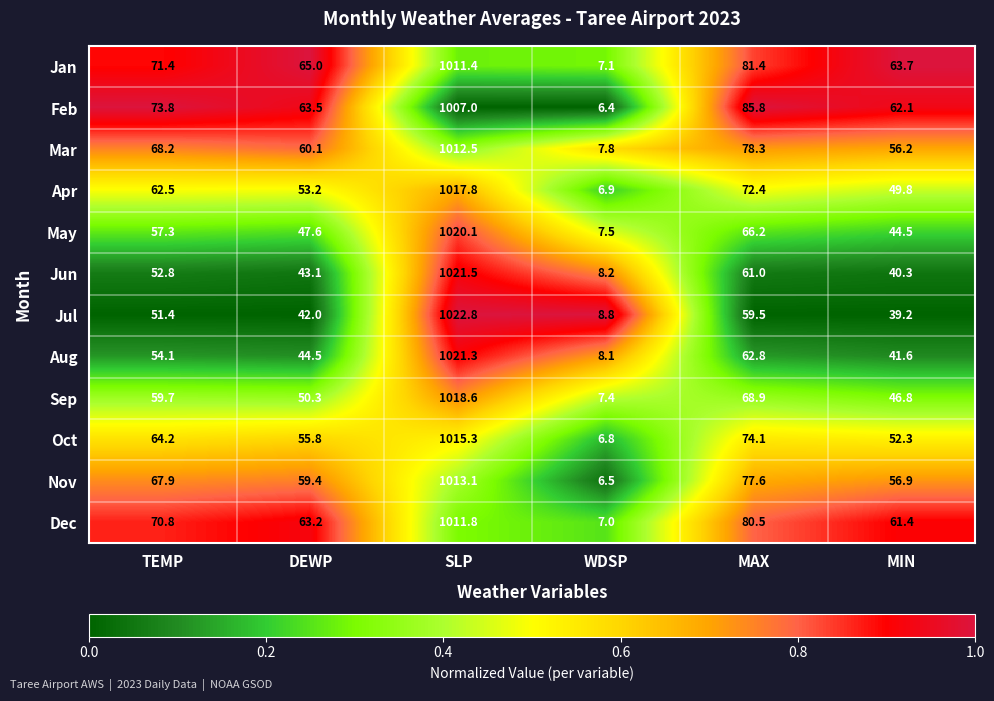

At which label does Nov reach its minimum?

WDSP